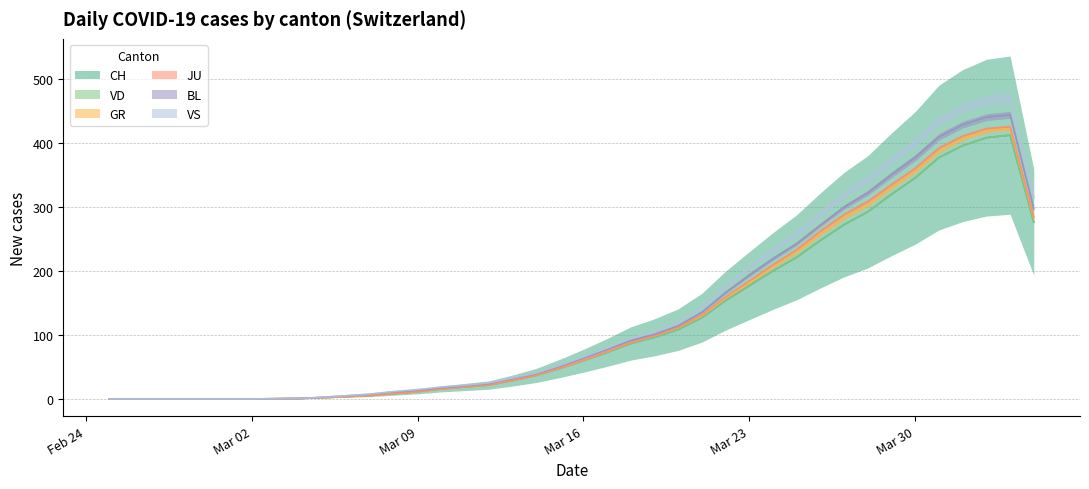

What is the difference between the maximum and minimum values in the VS series?

28